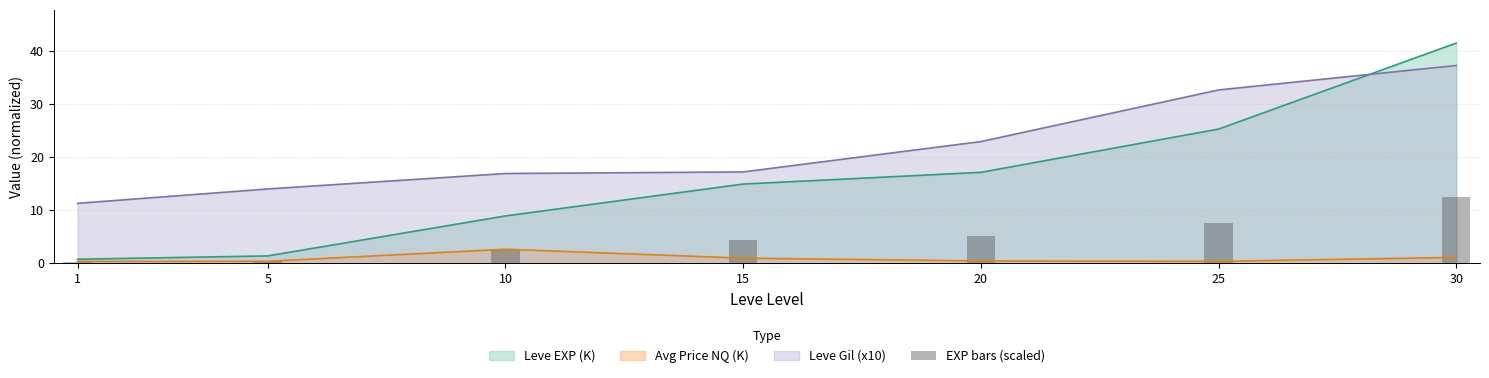

The value of Leve EXP (K) at 30 is 41.4. True or false?

True